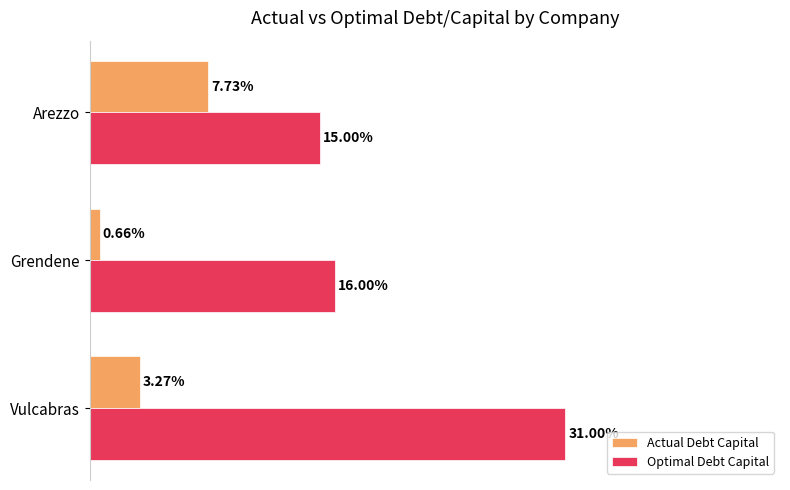

What is the sum of all Optimal Debt Capital values?

0.6